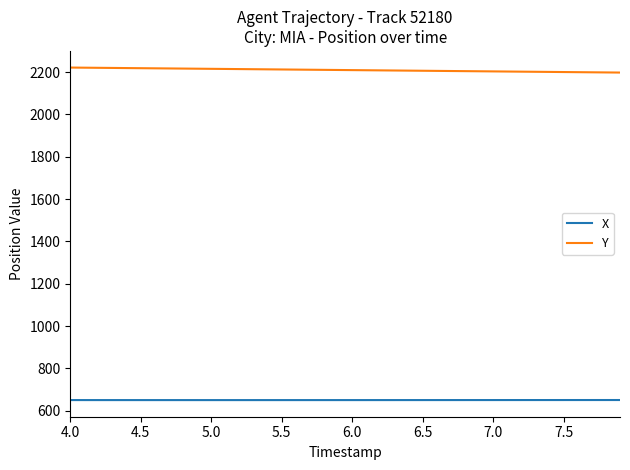

Which series has the largest total across all categories?

Y